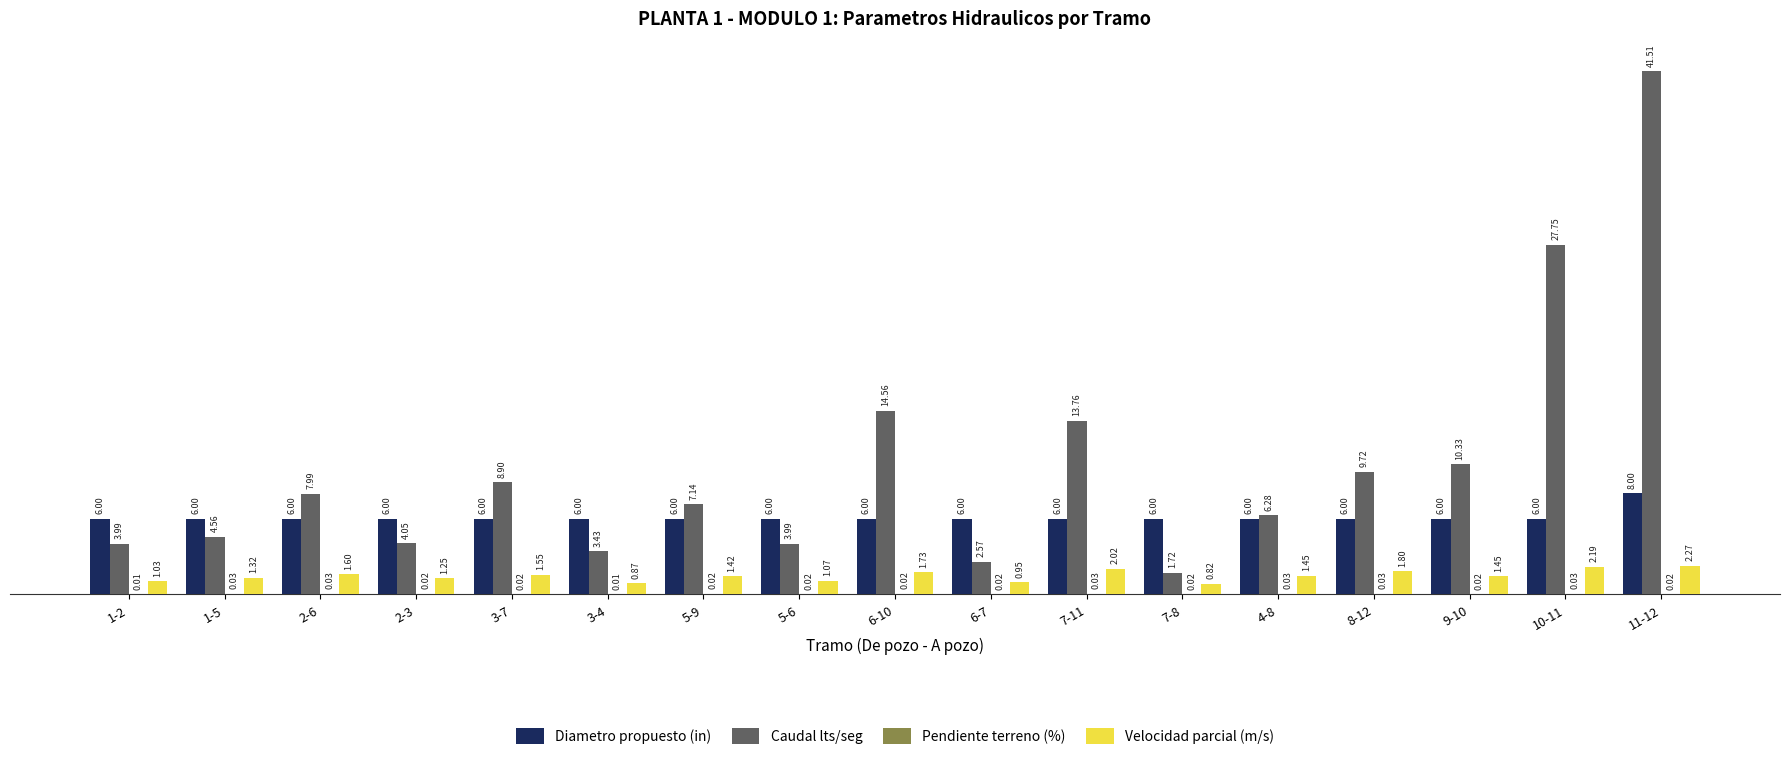

What is the sum of the Diametro propuesto (in) values at 5-6 and 2-3?

12.0